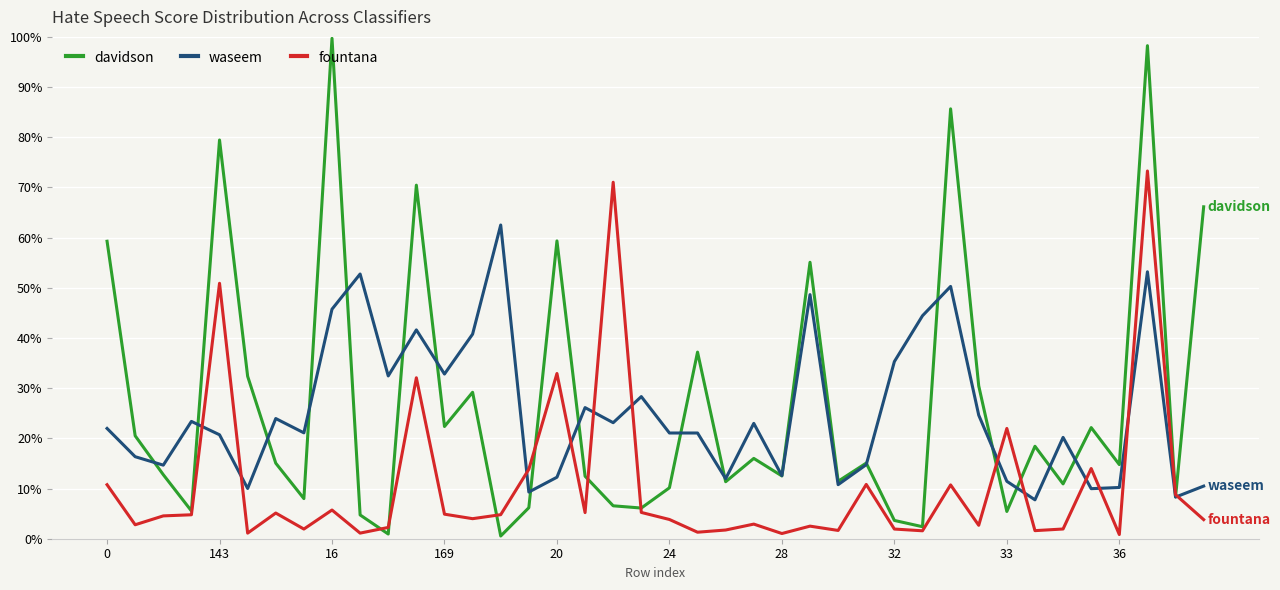

What is the average value of the waseem series?

0.3